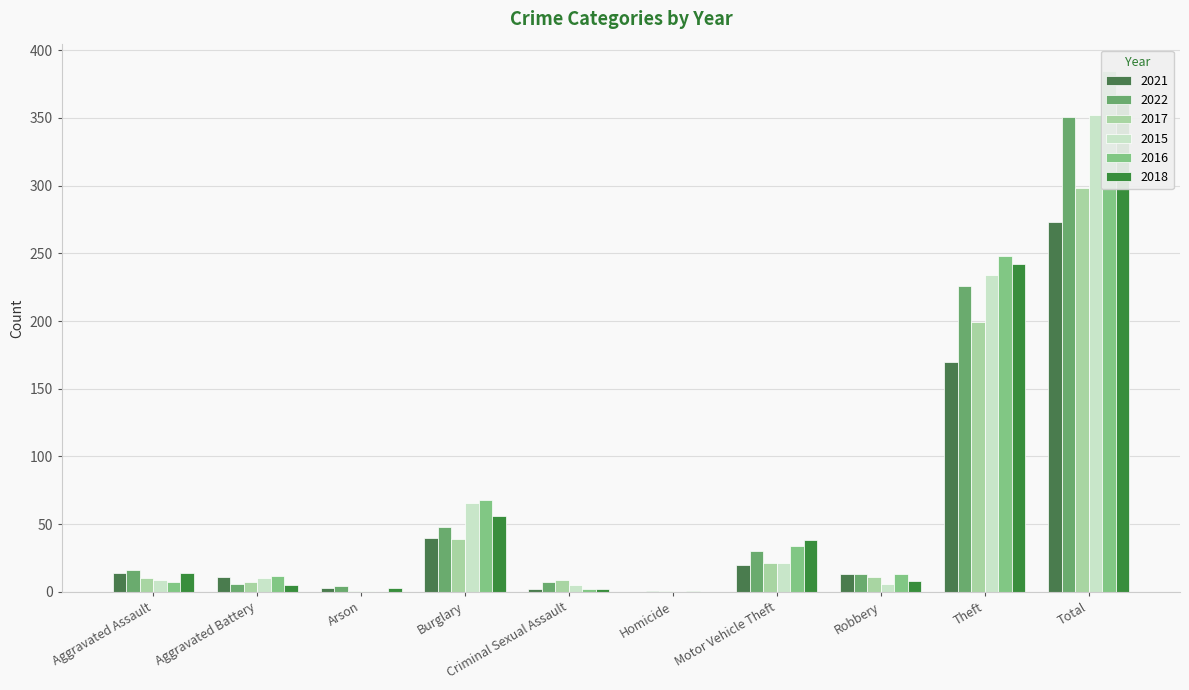

What is the difference between the second highest and second lowest values in the 2018 series?

240